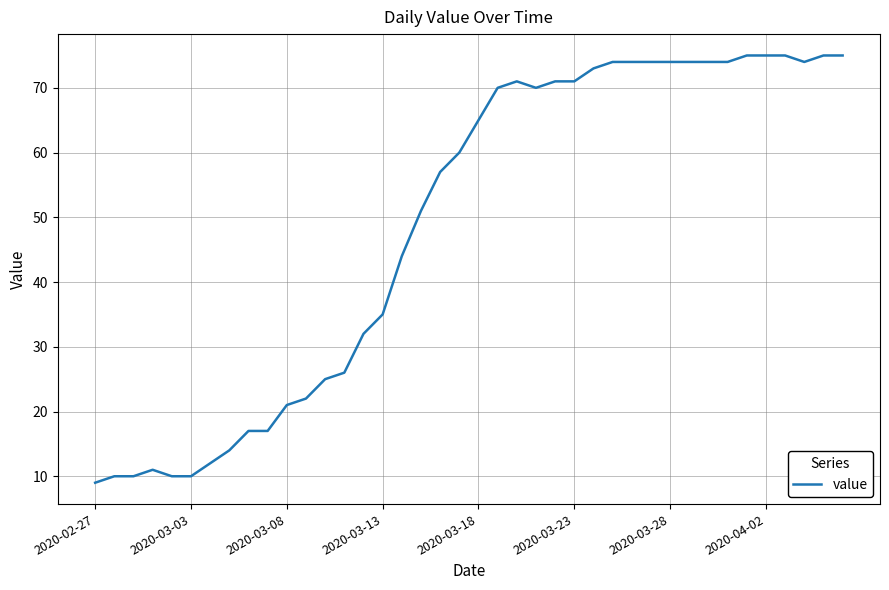

What is the difference between the maximum and minimum values?

66